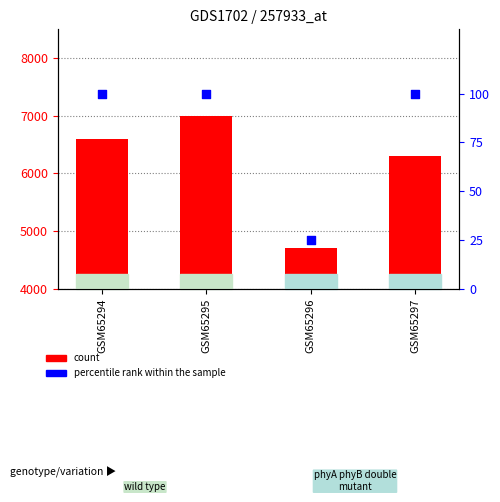

Which series contains the highest Y value?

count